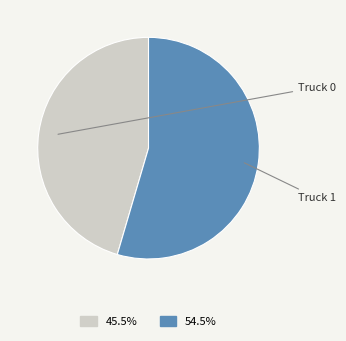

How many segments does this pie chart have?

2